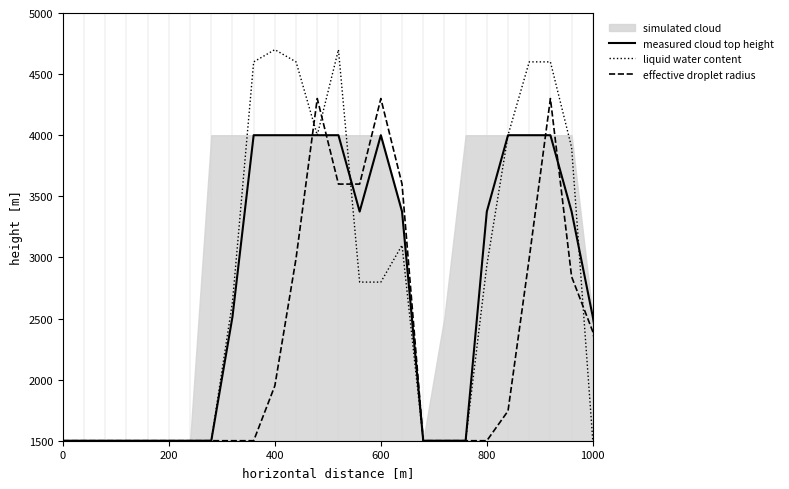

True or false: measured cloud top height has a value of 4000.0 at 600.

True